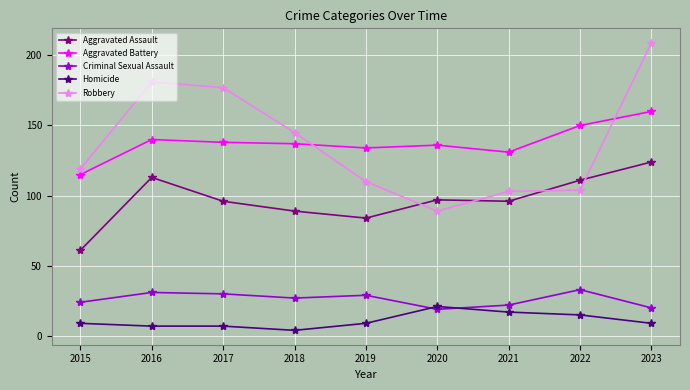

True or false: Homicide and Aggravated Battery intersect in this chart.

False